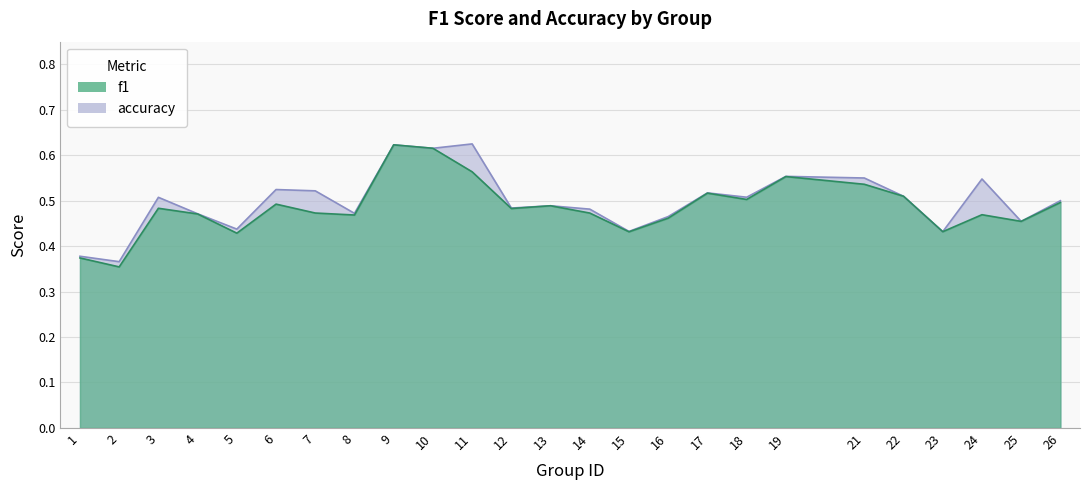

Is the value of f1 at 11 greater than the value of accuracy at 25?

Yes